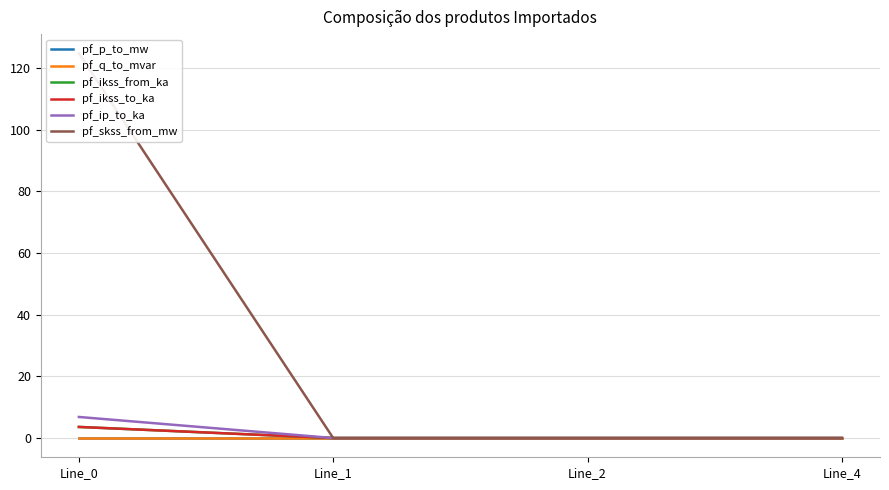

Which series has the largest total across all categories?

pf_skss_from_mw